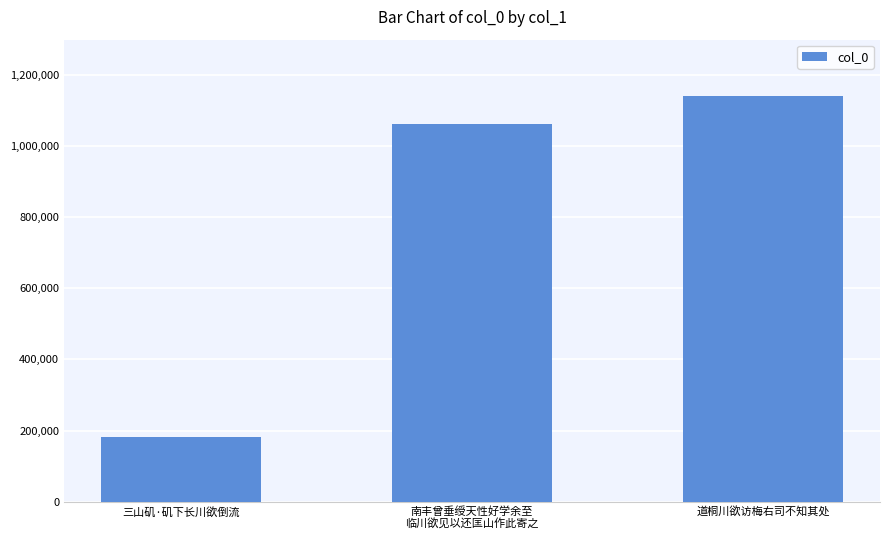

Reading left to right, what are all the values shown in this chart?

182938	1063704	1141507